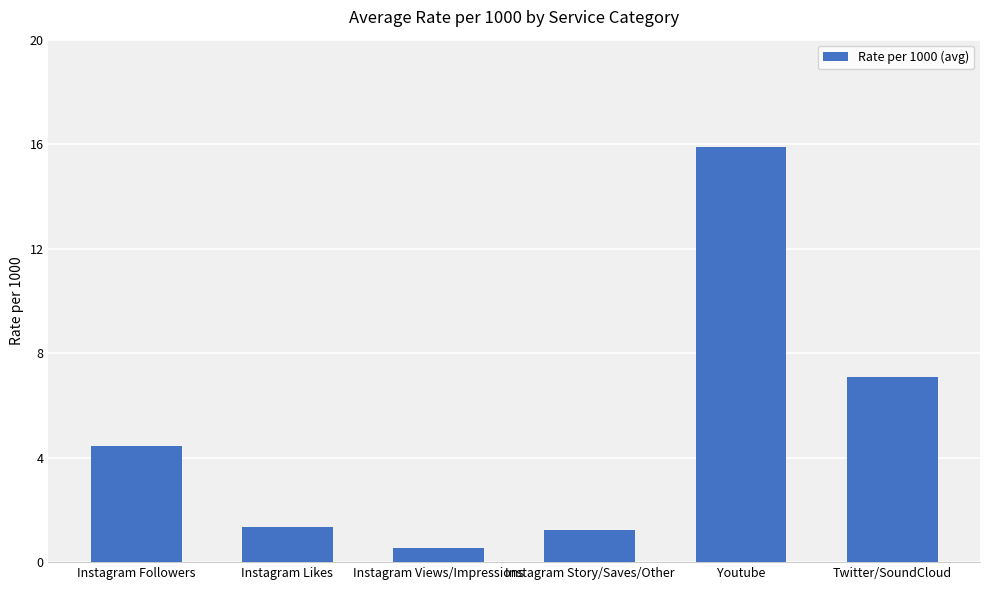

What is the sum of the values at Youtube and Instagram Story/Saves/Other?

17.1